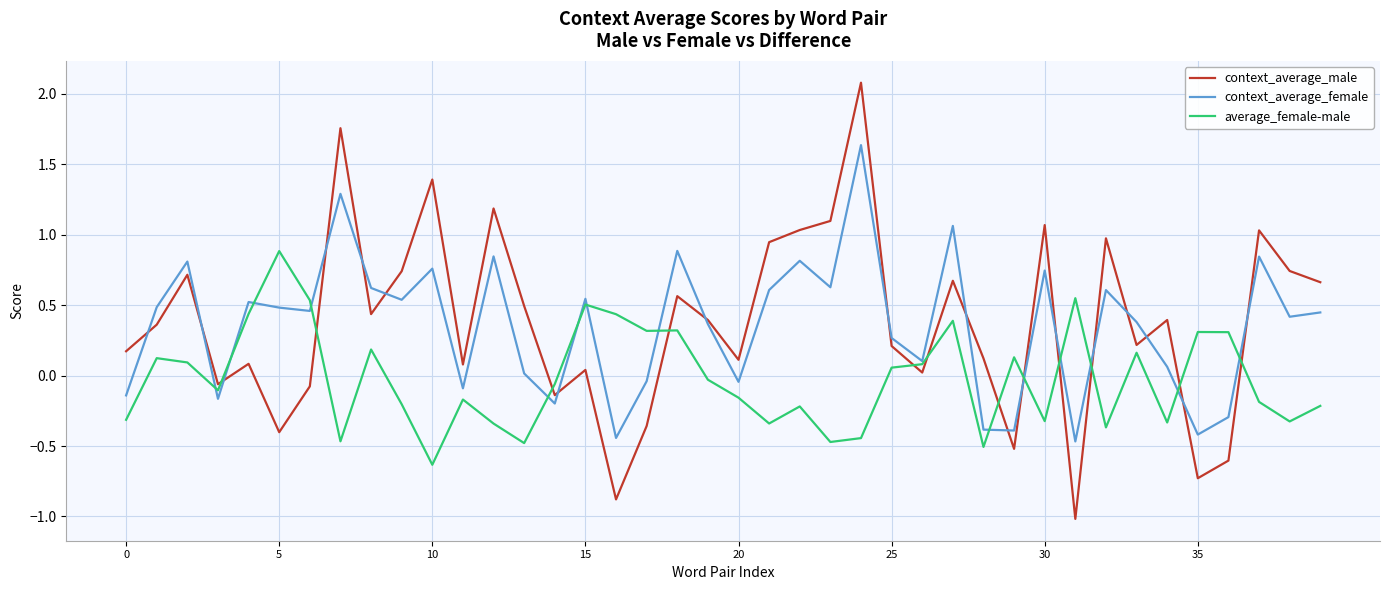

List the series in order of their peak value, lowest first.

average_female-male, context_average_female, context_average_male